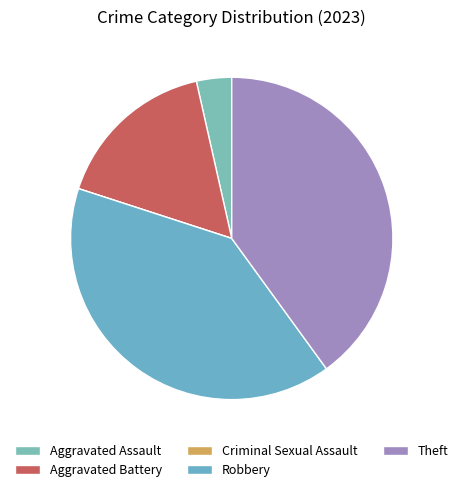

Is it true that Aggravated Battery is 24% of the pie?

False